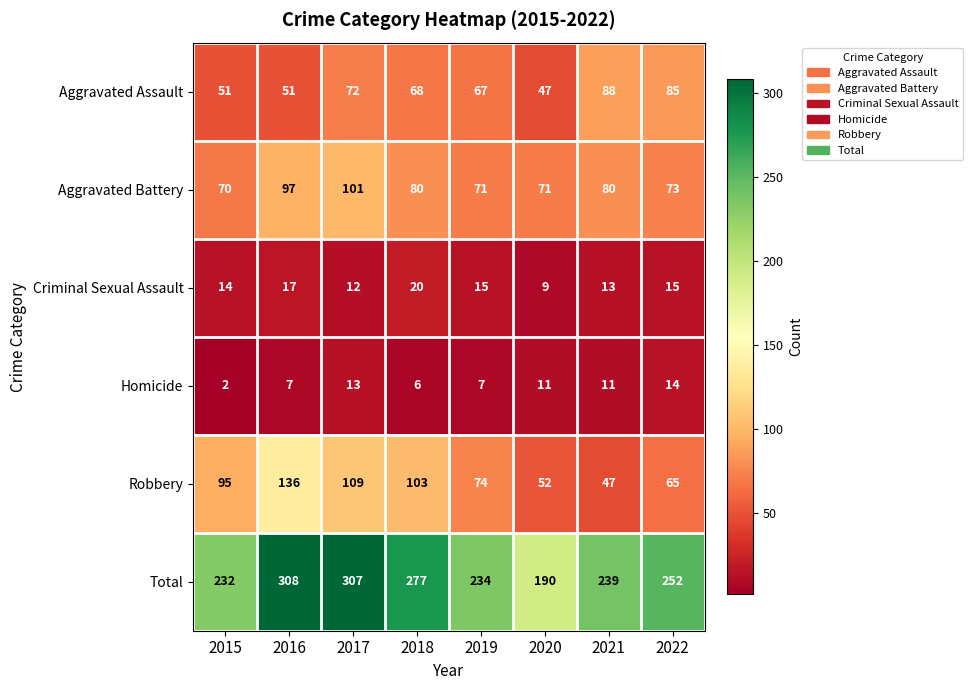

The value of Aggravated Assault at 2022 is 23. True or false?

False